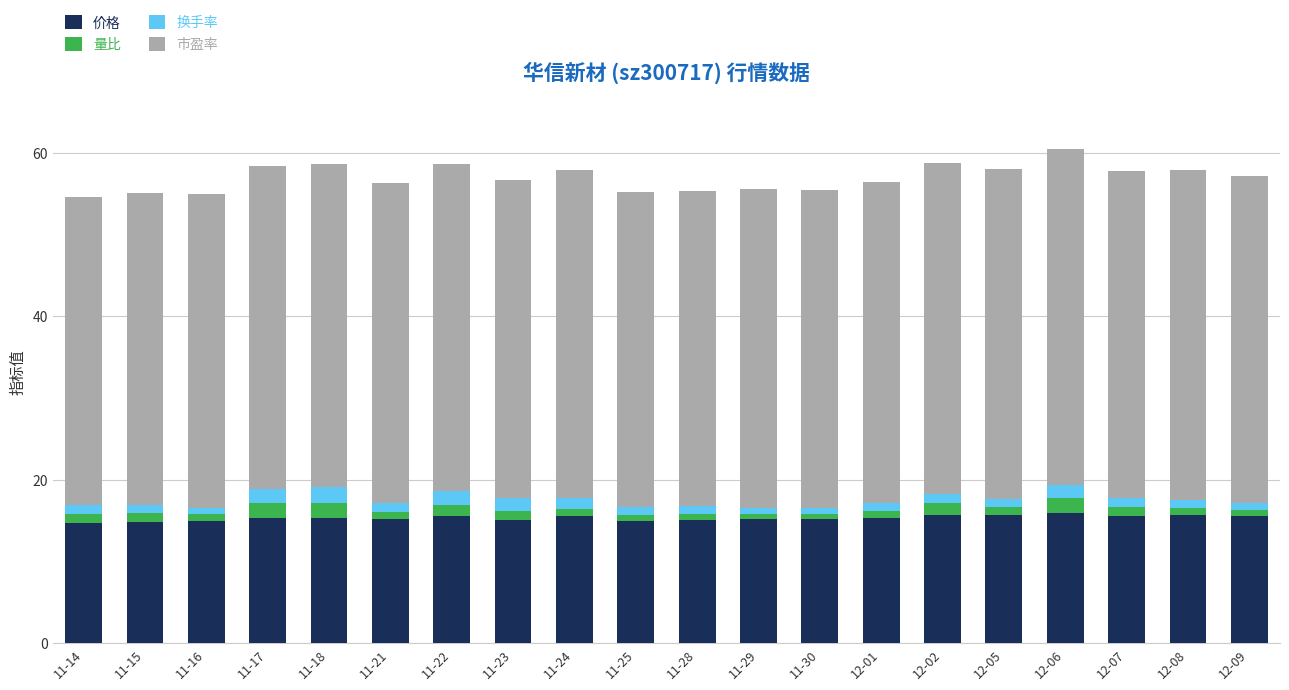

The 价格 series shows 14.9 at 11-15. True or false?

True